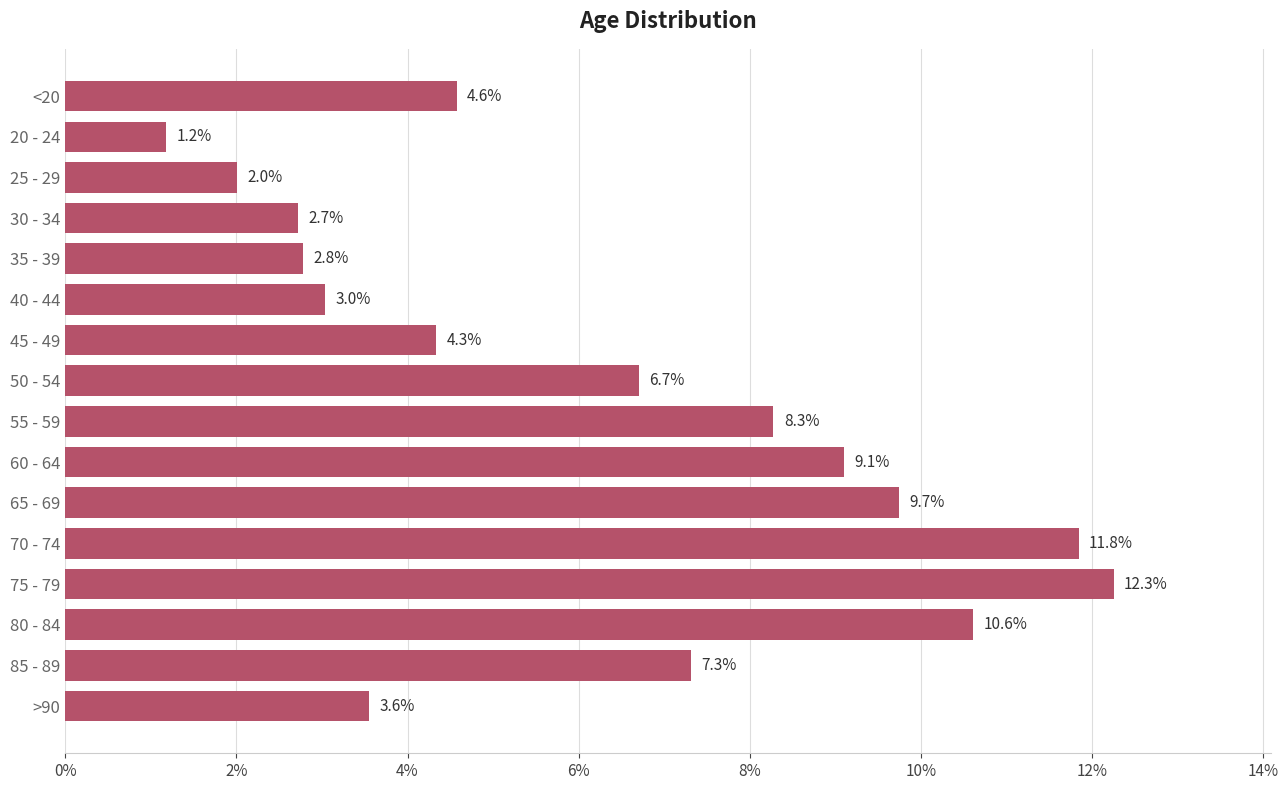

What is the ratio of the value at >90 to the value at 55 - 59?

0.4